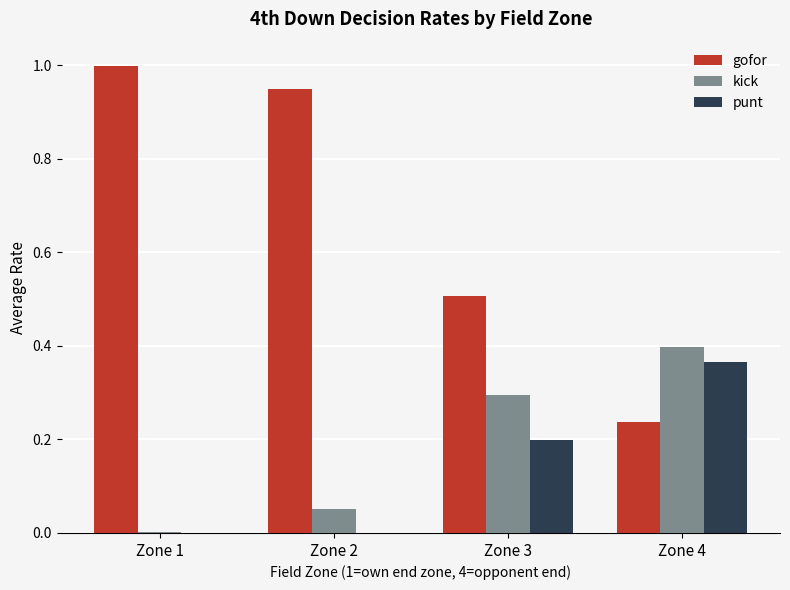

At which category does the chart reach its peak across all series?

Zone 1